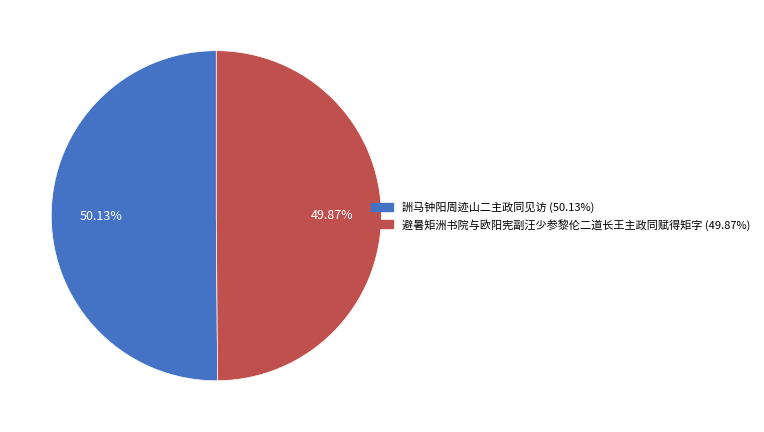

Is there any slice that represents more than half of the pie?

Yes